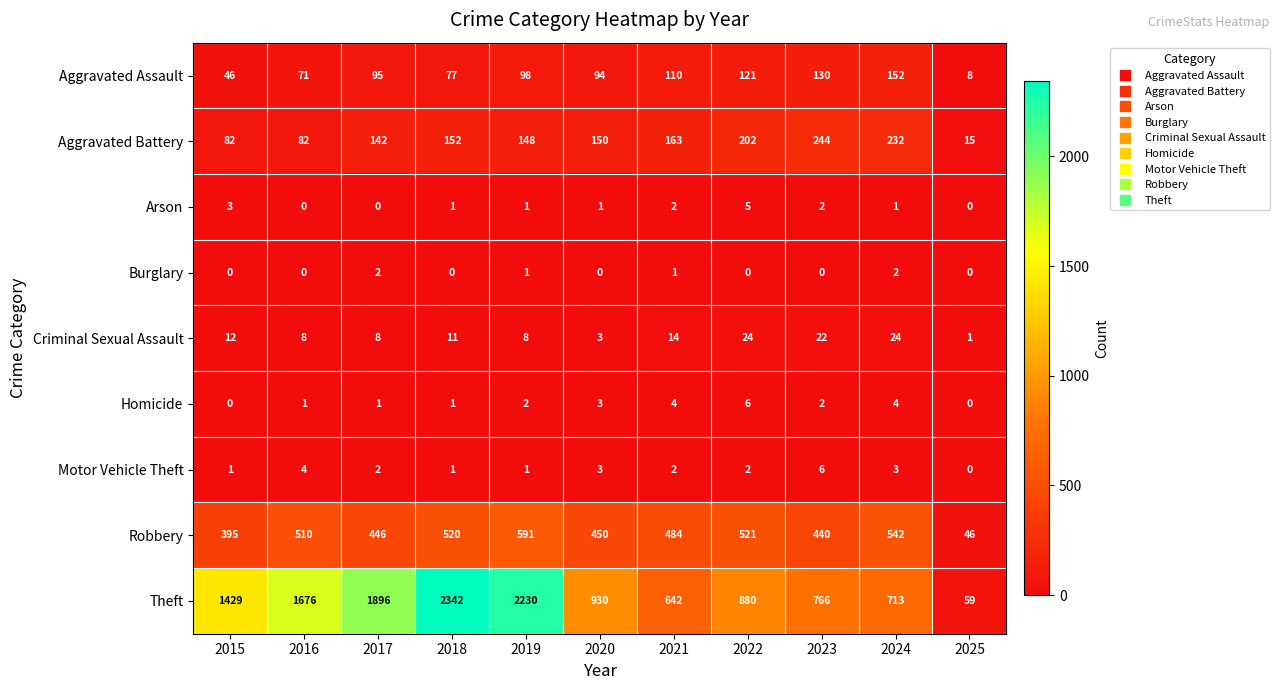

Where is Aggravated Battery nearest to the value 129?

2017